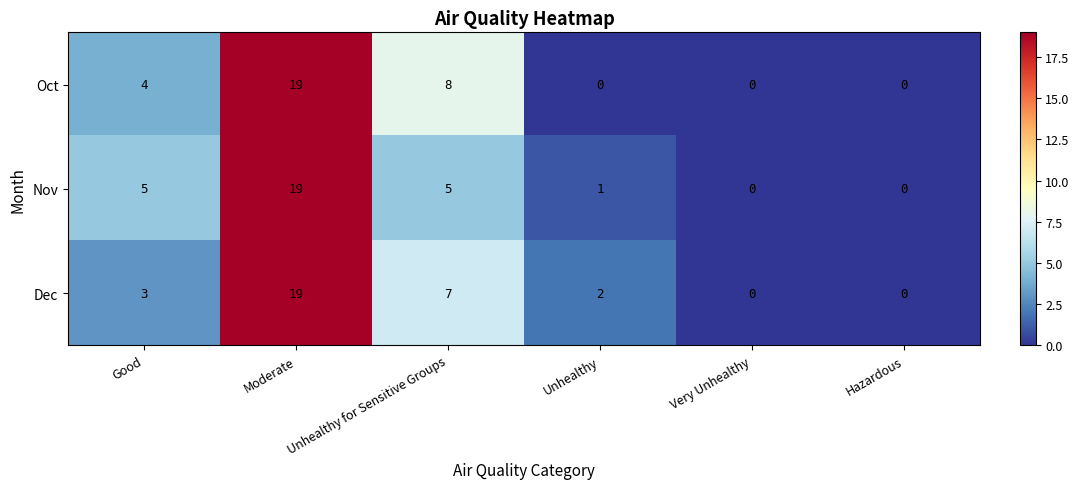

What is the sum of all Nov values?

30